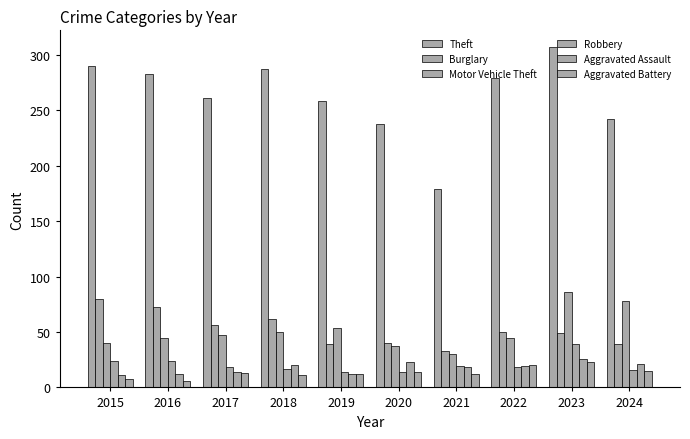

Which series has the largest range (max minus min)?

Theft